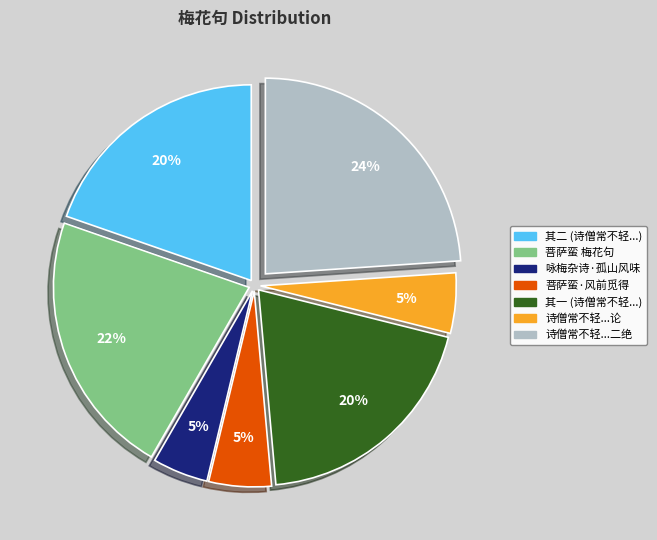

How many slices are in this pie chart?

7